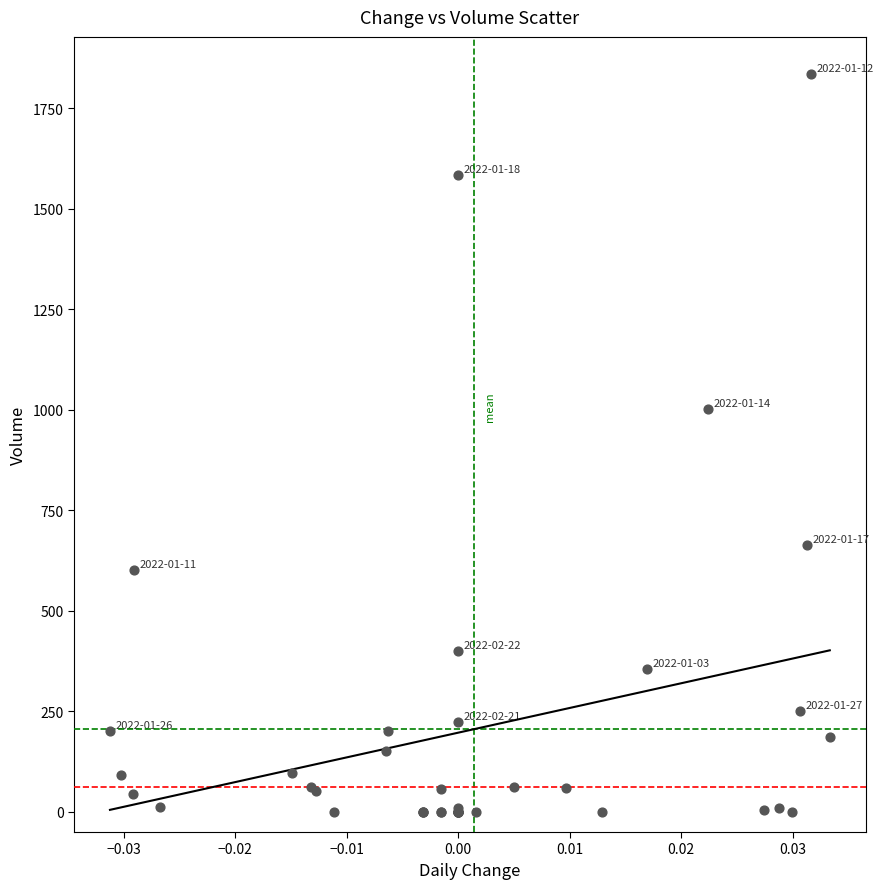

What Y value in the scatter plot is closest to 918?

1003